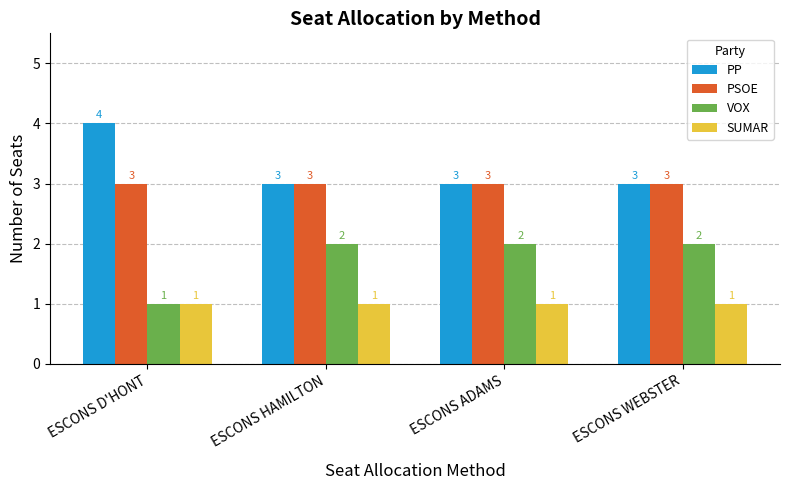

What are all the series names shown in the legend?

PP, PSOE, VOX, SUMAR